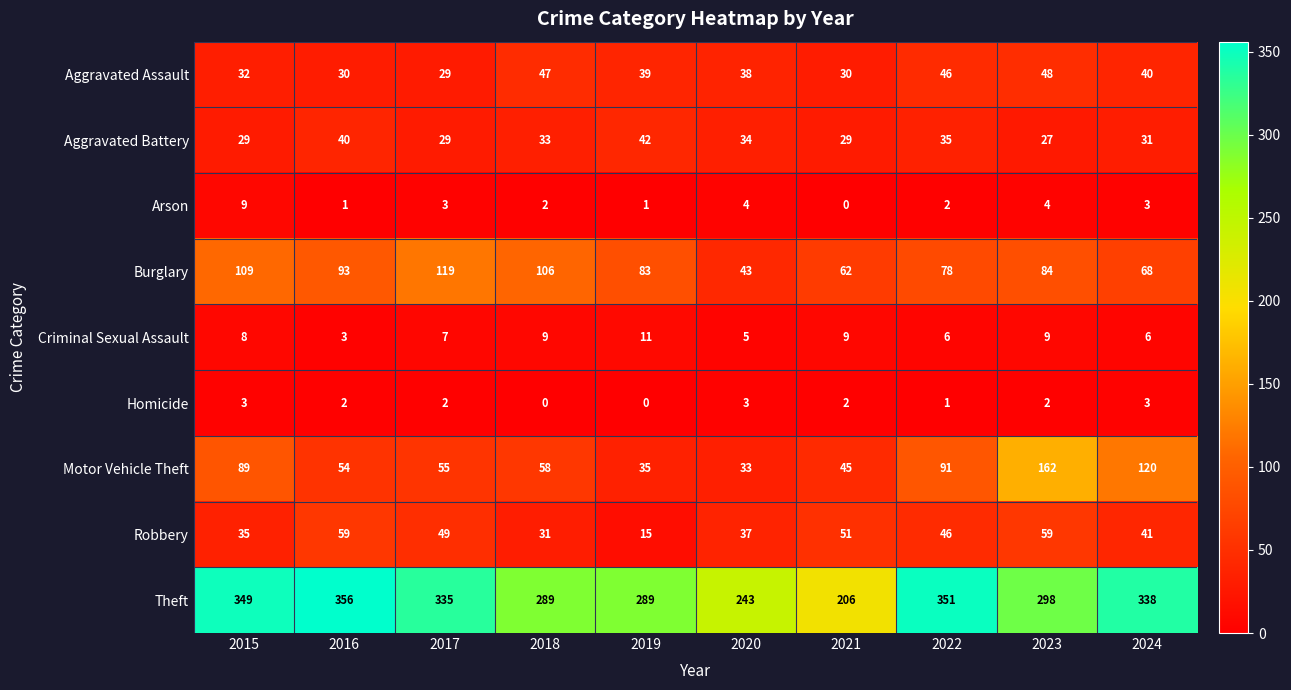

How many categories are shown in the chart?

10